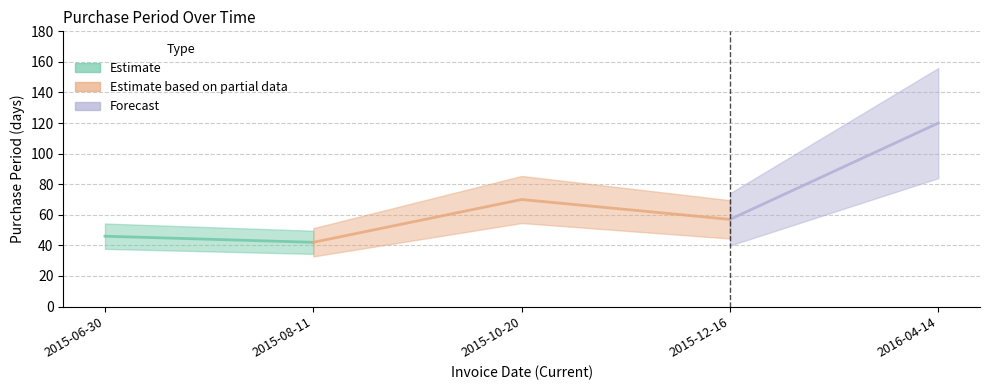

Reading right to left, transcribe all the data shown in this chart.

2016-04-14=120	2015-12-16=57	2015-10-20=70	2015-08-11=42	2015-06-30=46